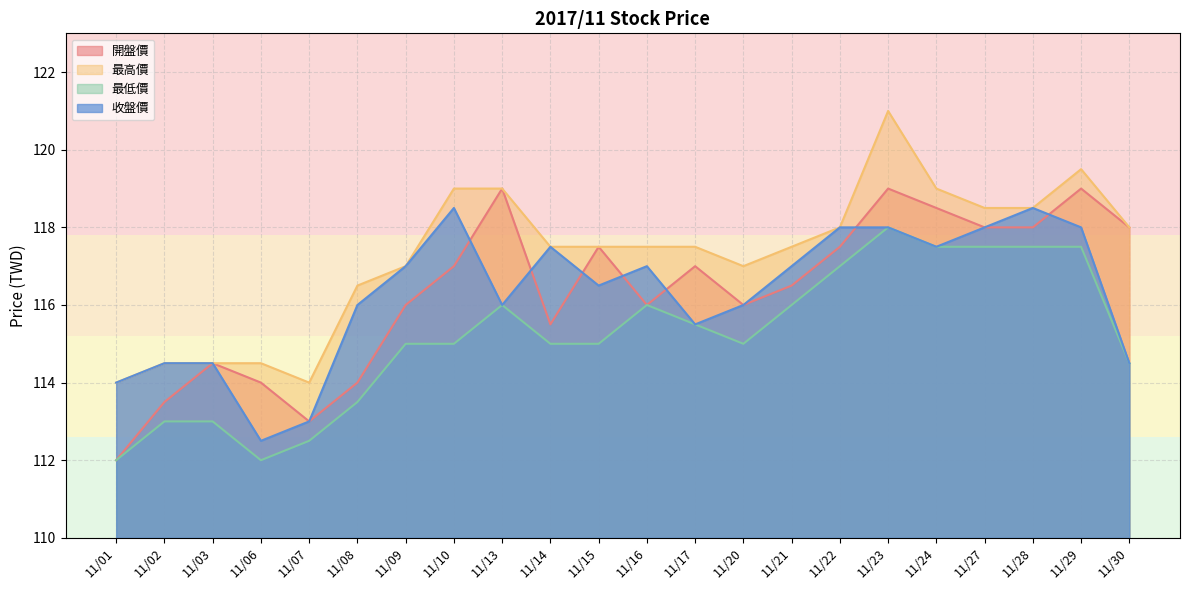

What is the value of the 開盤價 point at the 22nd from the left?

118.0